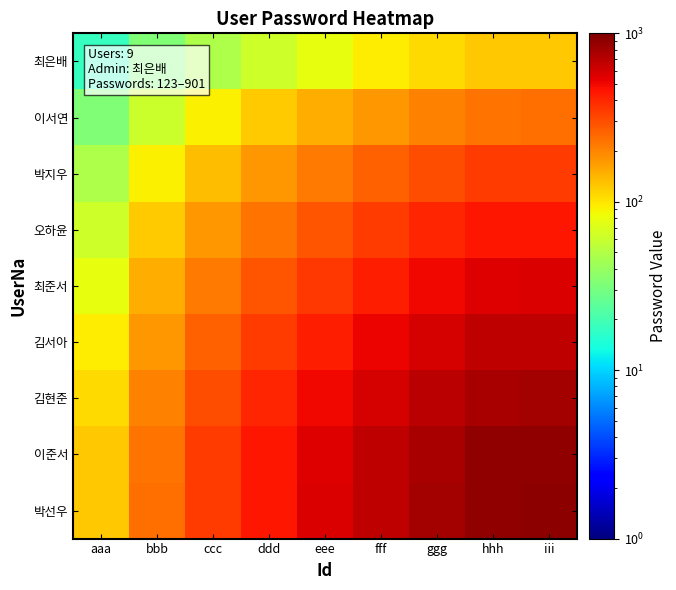

Reading left to right, what are all the values shown in this chart?

최은배: aaa=17.8	bbb=32.9	ccc=48.1	ddd=63.3	eee=78.4	fff=93.6	ggg=108.7	hhh=122.5	iii=124.0
이서연: aaa=32.9	bbb=61.8	ccc=90.6	ddd=119.4	eee=148.3	fff=177.1	ggg=205.9	hhh=232.1	iii=235.0
박지우: aaa=48.1	bbb=90.6	ccc=133.1	ddd=175.6	eee=218.1	fff=260.6	ggg=303.1	hhh=341.8	iii=346.0
오하윤: aaa=63.3	bbb=119.4	ccc=175.6	ddd=231.8	eee=288.0	fff=344.1	ggg=400.3	hhh=451.4	iii=457.0
최준서: aaa=78.4	bbb=148.3	ccc=218.1	ddd=288.0	eee=357.8	fff=427.7	ggg=497.5	hhh=561.1	iii=568.0
김서아: aaa=93.6	bbb=177.1	ccc=260.6	ddd=344.1	eee=427.7	fff=511.2	ggg=594.7	hhh=670.7	iii=679.0
김현준: aaa=108.7	bbb=205.9	ccc=303.1	ddd=400.3	eee=497.5	fff=594.7	ggg=691.9	hhh=780.4	iii=790.0
이준서: aaa=122.5	bbb=232.1	ccc=341.8	ddd=451.4	eee=561.1	fff=670.7	ggg=780.4	hhh=880.1	iii=891.0
박선우: aaa=124.0	bbb=235.0	ccc=346.0	ddd=457.0	eee=568.0	fff=679.0	ggg=790.0	hhh=891.0	iii=902.0